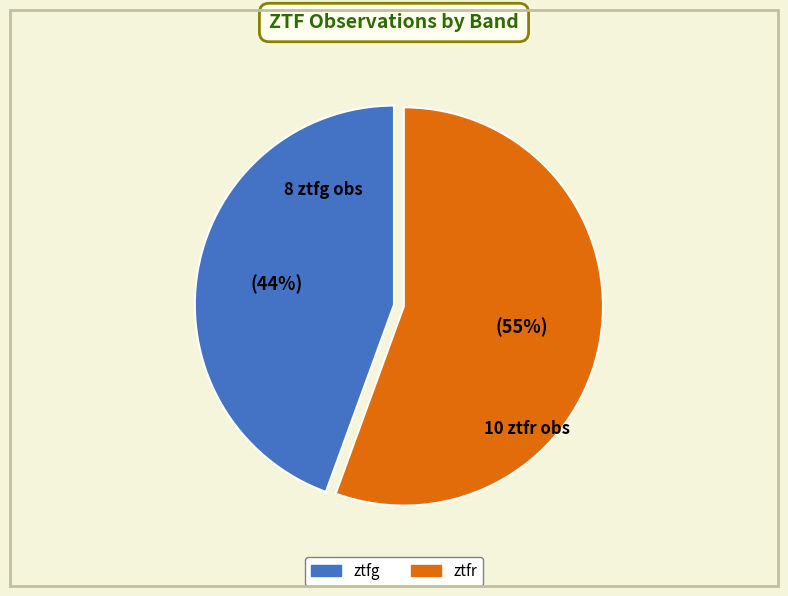

What percentage is the ztfr slice, to the nearest percent?

56%